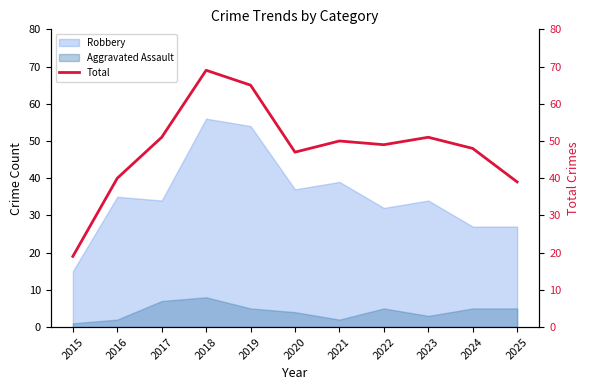

What is the change in value from 2015 to 2025?

+20